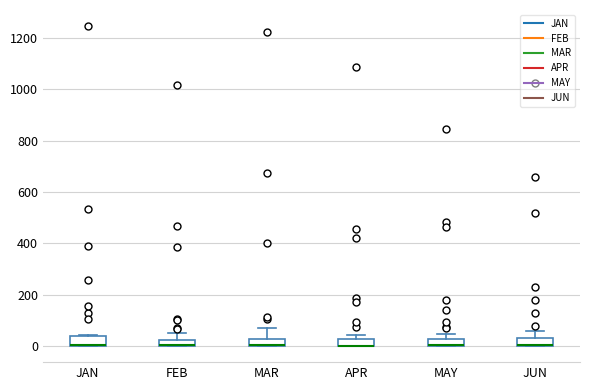

Where is the lower edge of the box for JUN on the y-axis? The values are not printed on the chart, so give them approximately, as read against the axis.

0